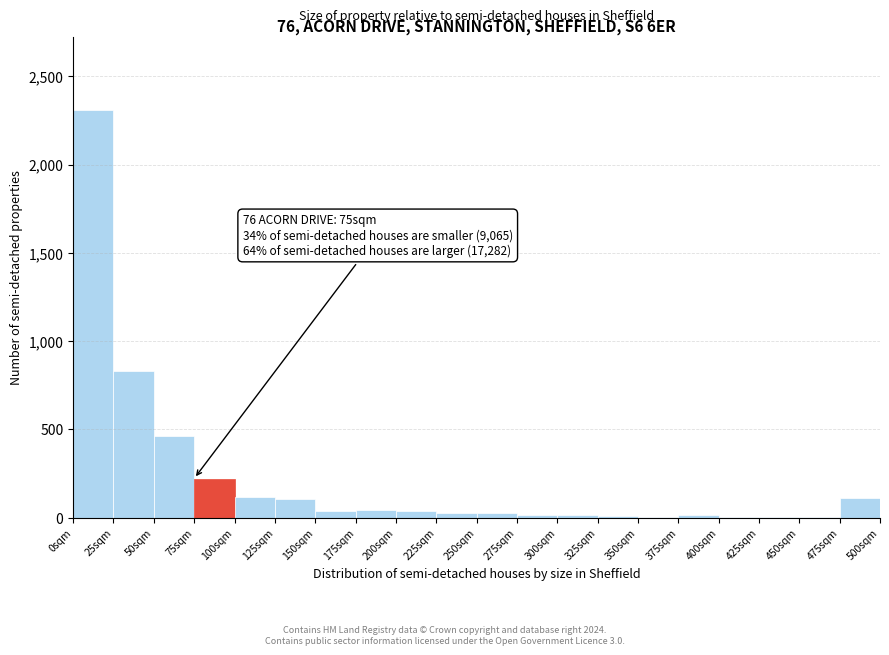

Over which range of the x-axis is the bar tallest?

0 to 25